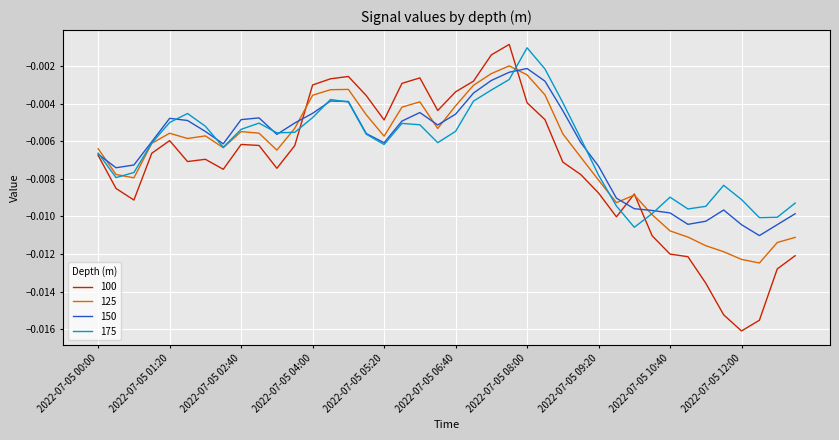

Is this an area chart (filled region under the line)?

No